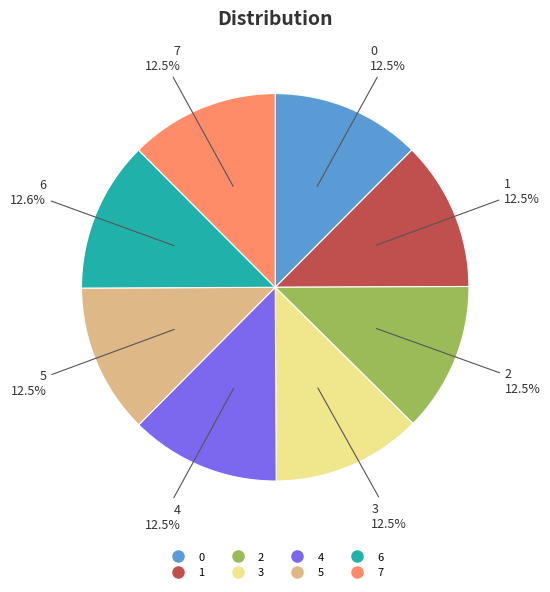

Is there a majority slice in this chart?

No